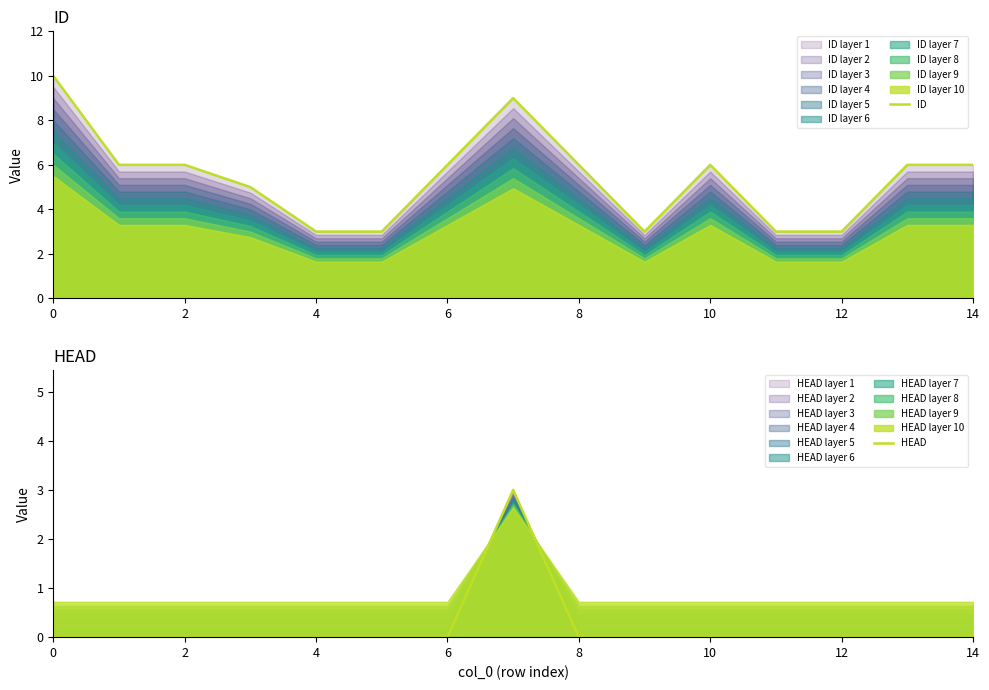

Is it true that ID equals 3 at 0?

False